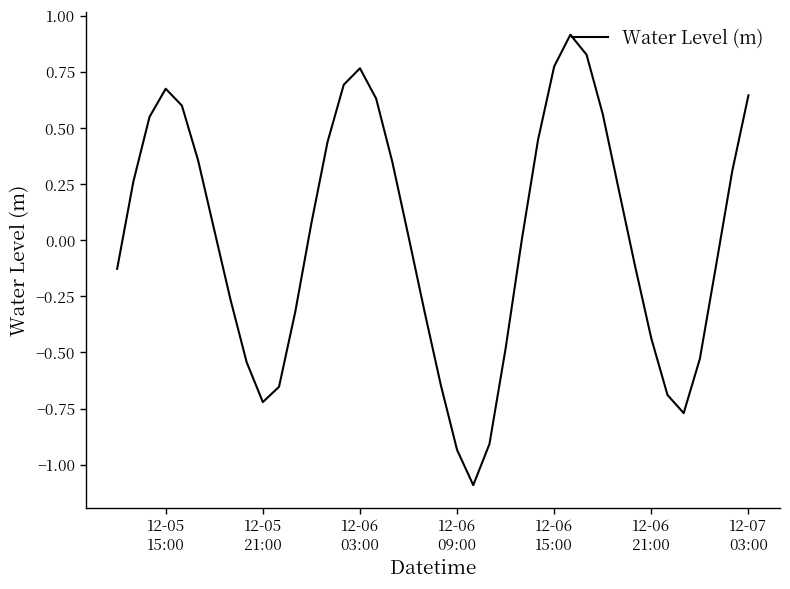

What is the minimum value shown in the chart?

-1.1